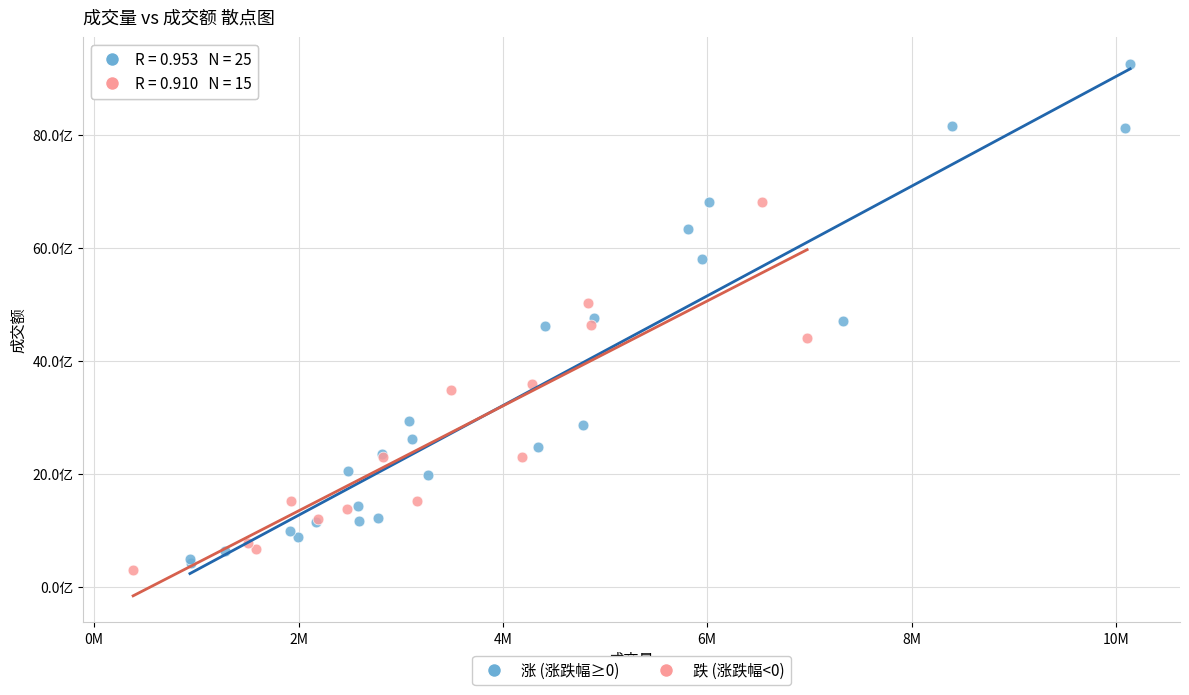

Which series reaches the minimum Y coordinate?

跌 (涨跌幅<0)